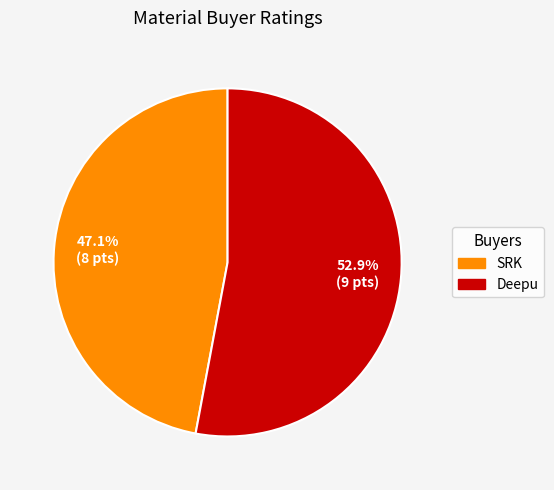

What percentage is the SRK slice, to the nearest percent?

47%